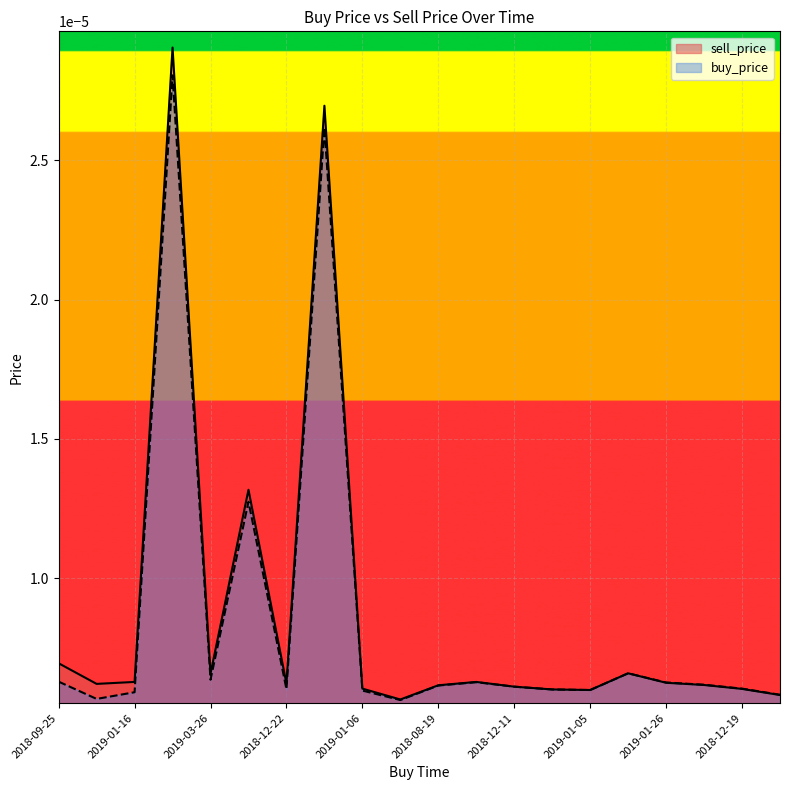

How many interior local peaks does the buy_price series have?

5